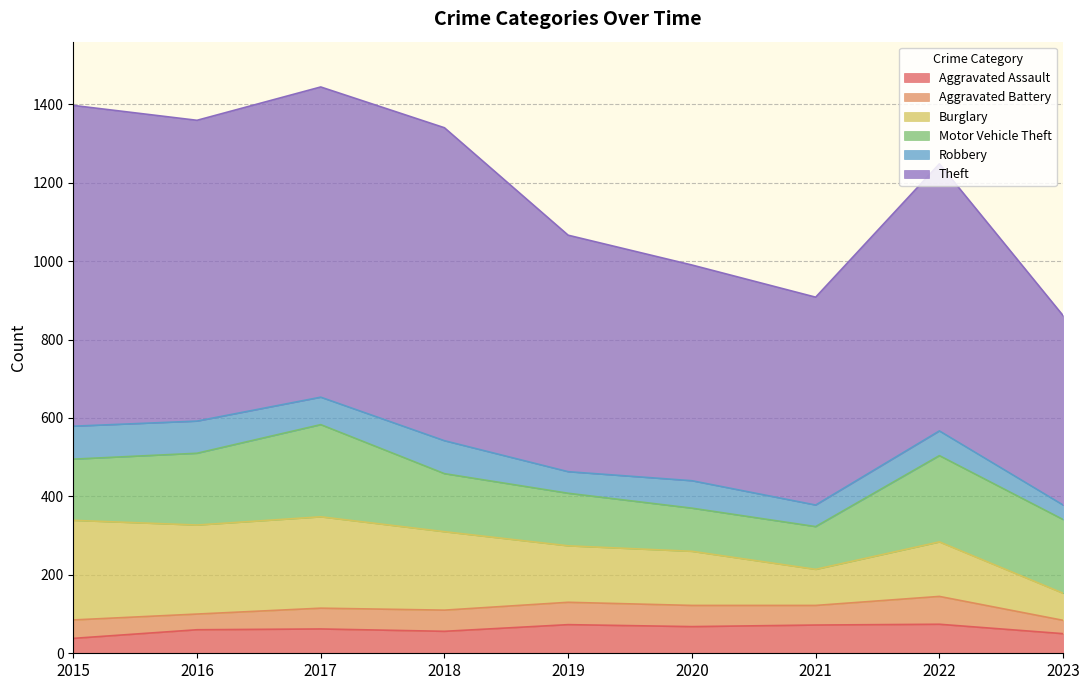

What is the total value across all series at 2021?

908